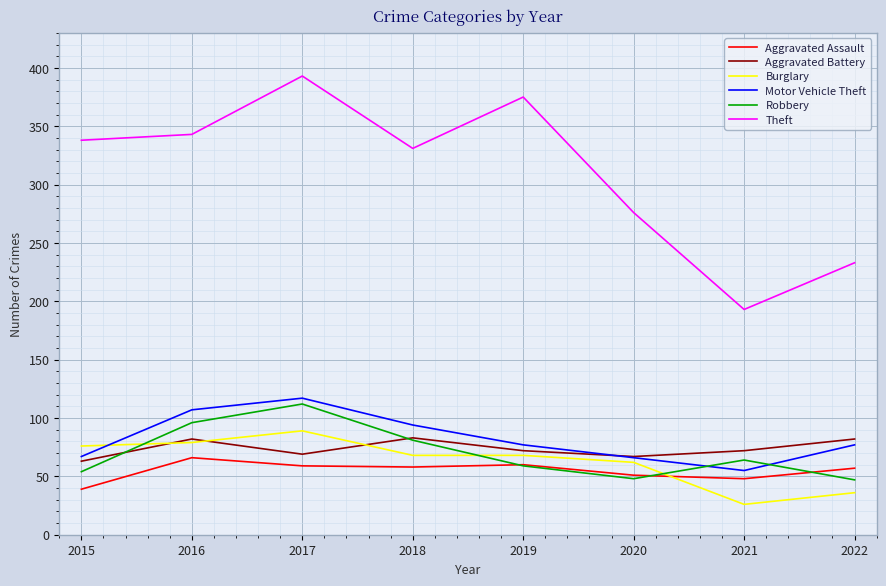

At how many categories does at least one series exceed 204?

7